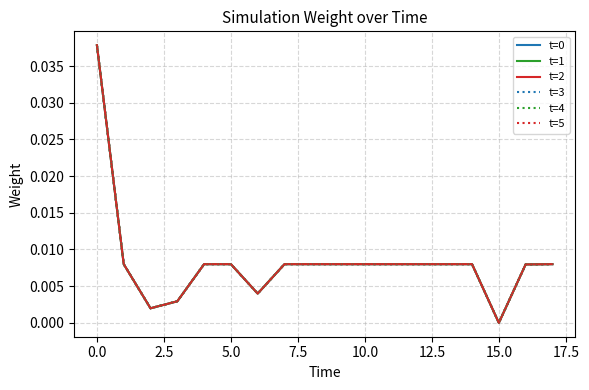

Does the chart display data point markers on the line(s)?

No